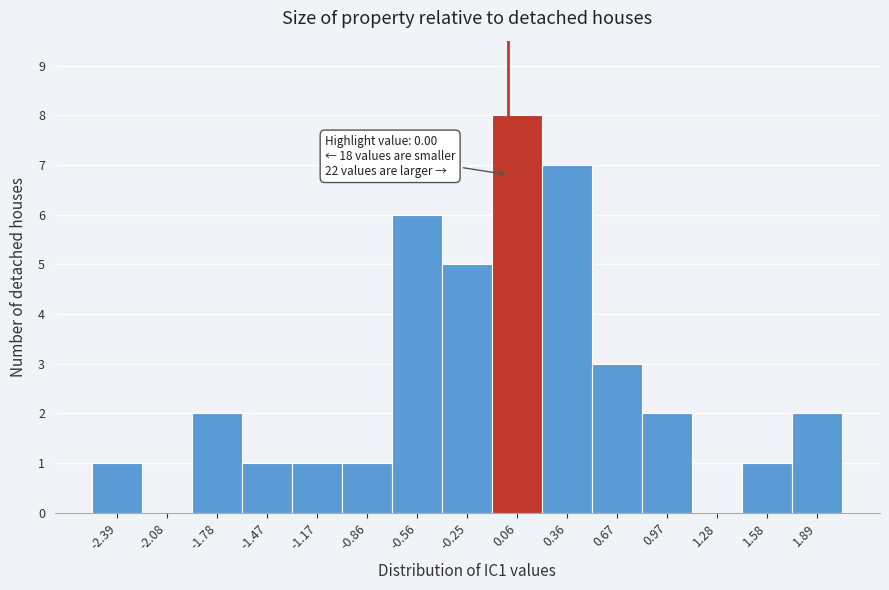

Which range on the x-axis has the tallest bar?

-0.10 to 0.20